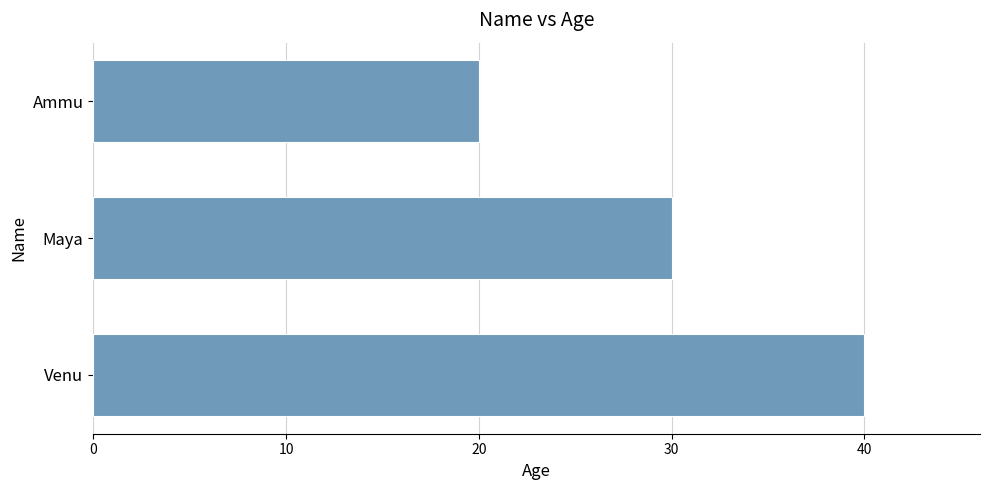

Reading top to bottom, list all the values displayed in this chart.

Ammu=20	Maya=30	Venu=40